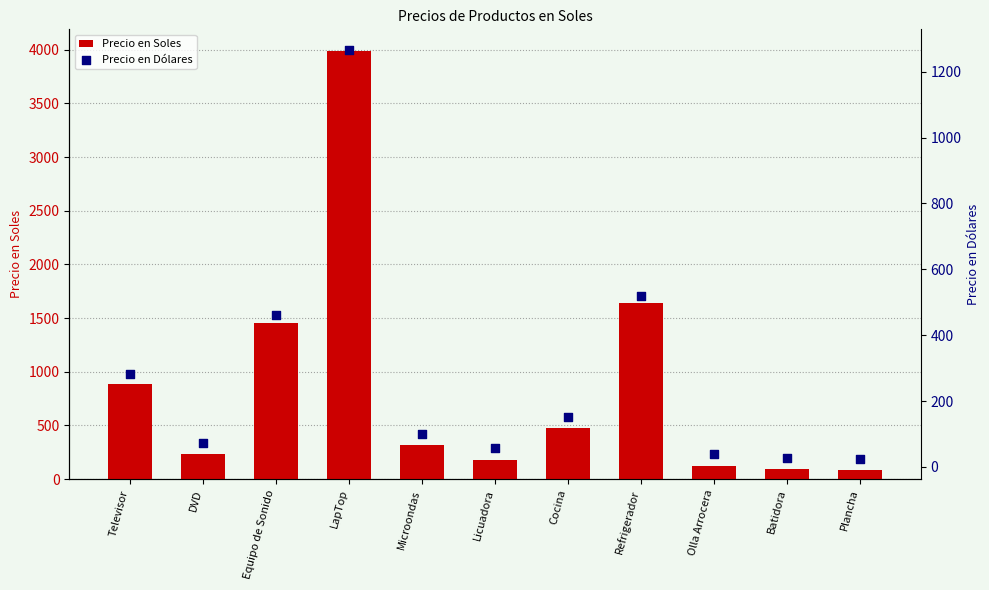

Which series has the widest spread of Y values?

Precio en Soles